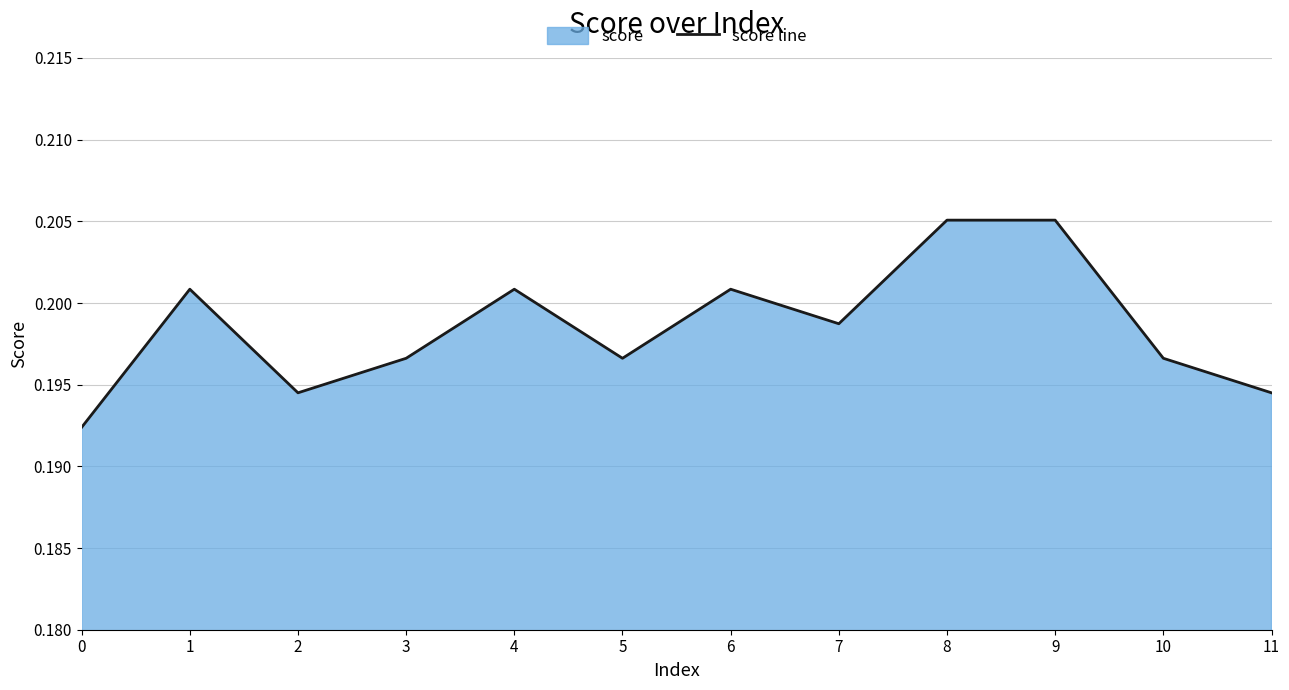

Count the values in the range 0 to 1.

12